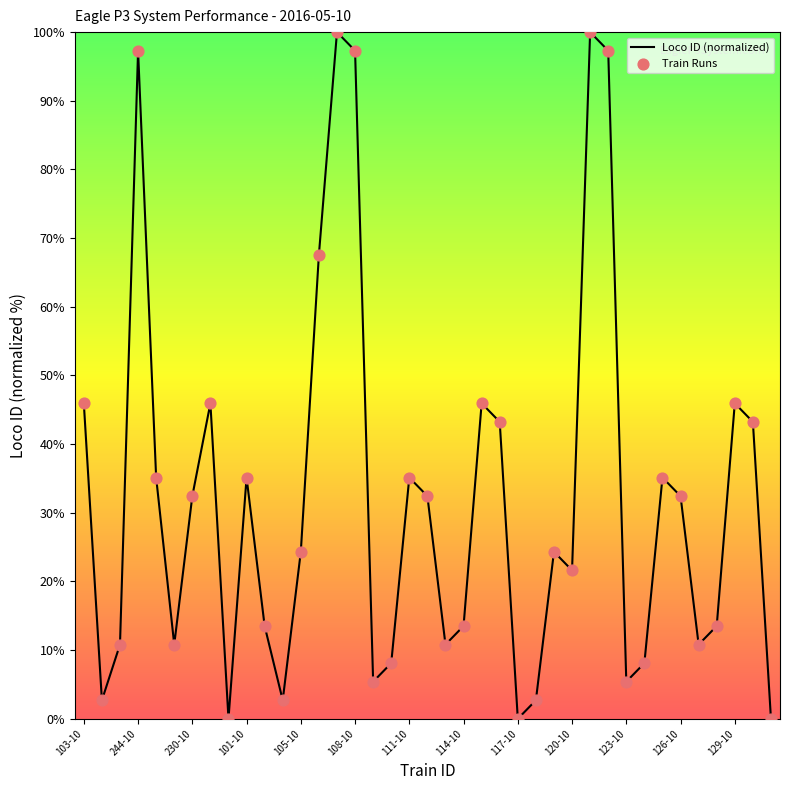

What is the greatest value displayed?

100.0